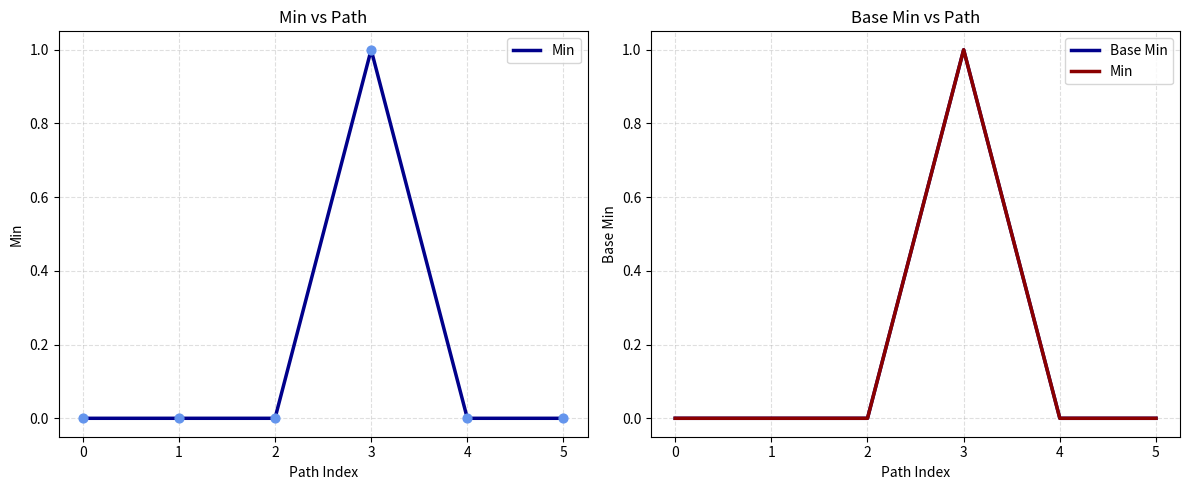

What are all the series names shown in the legend?

Min, Base Min